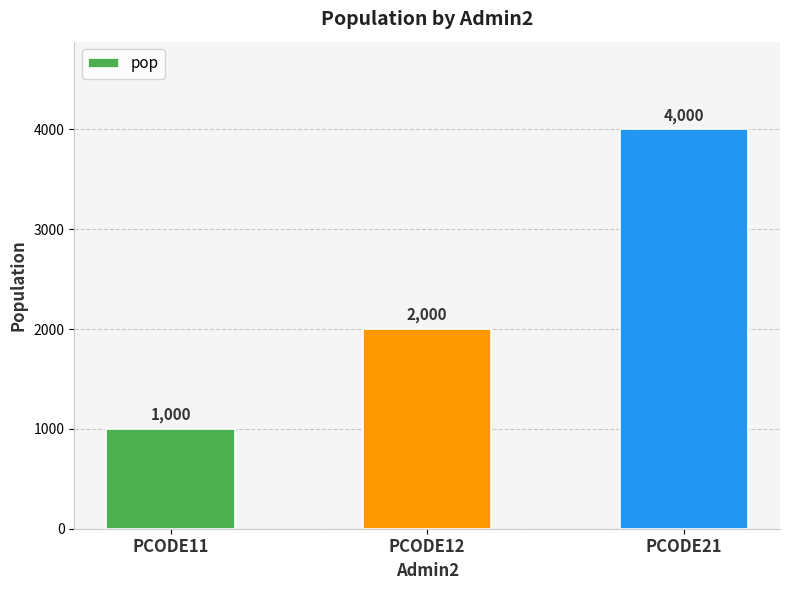

How many distinct data groups are displayed?

1